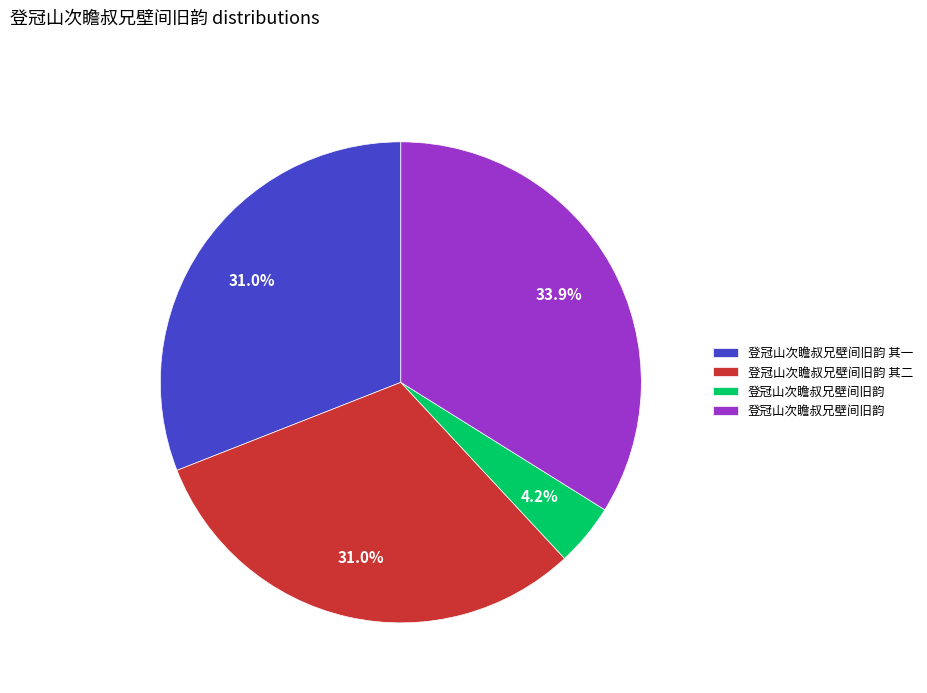

Is there a majority slice in this chart?

No